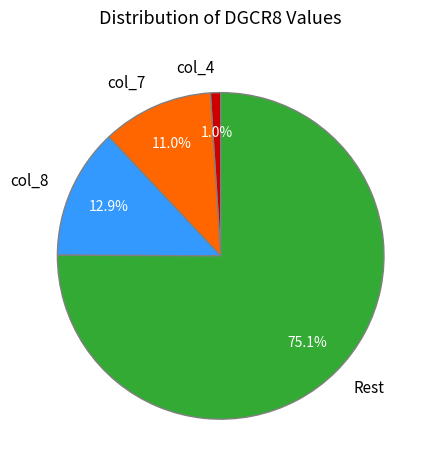

Rank the categories by value from highest to lowest.

Rest, col_8, col_7, col_4